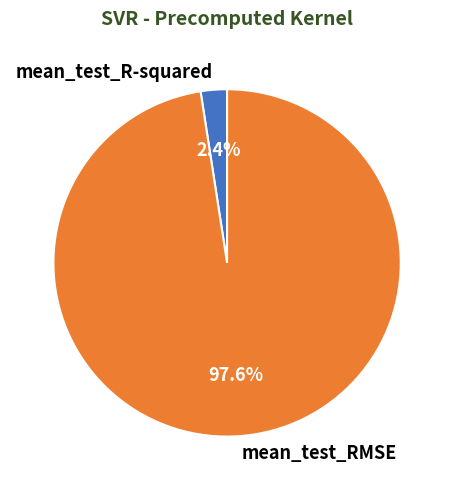

What percentage do mean_test_R-squared and mean_test_RMSE together represent?

100.0%